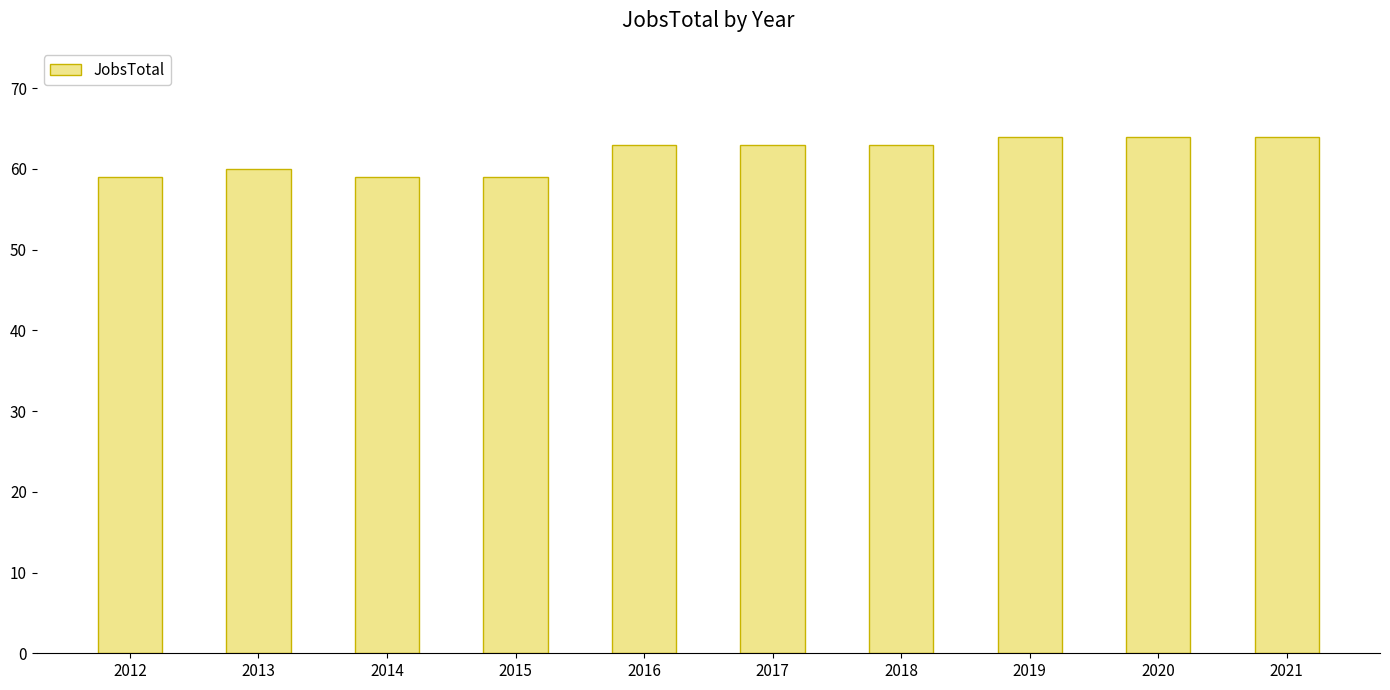

What is the value of the 9th bar from the left?

64